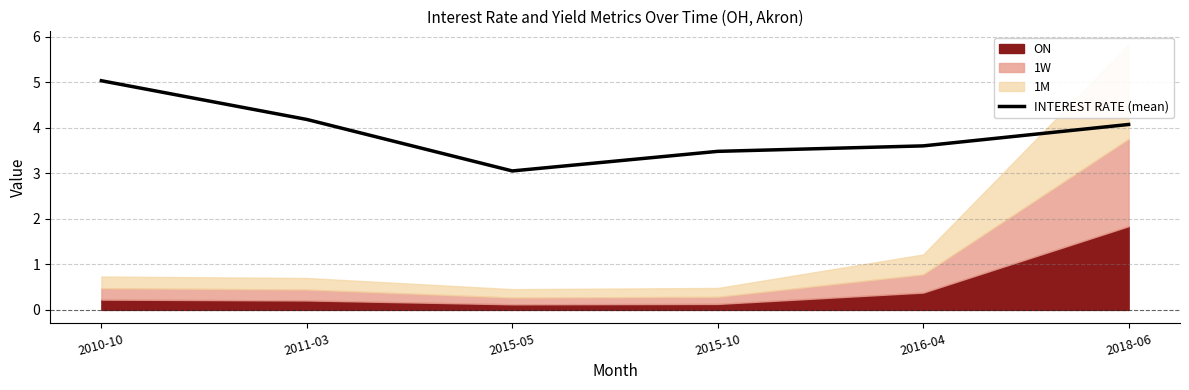

What is the greatest value displayed?

5.0